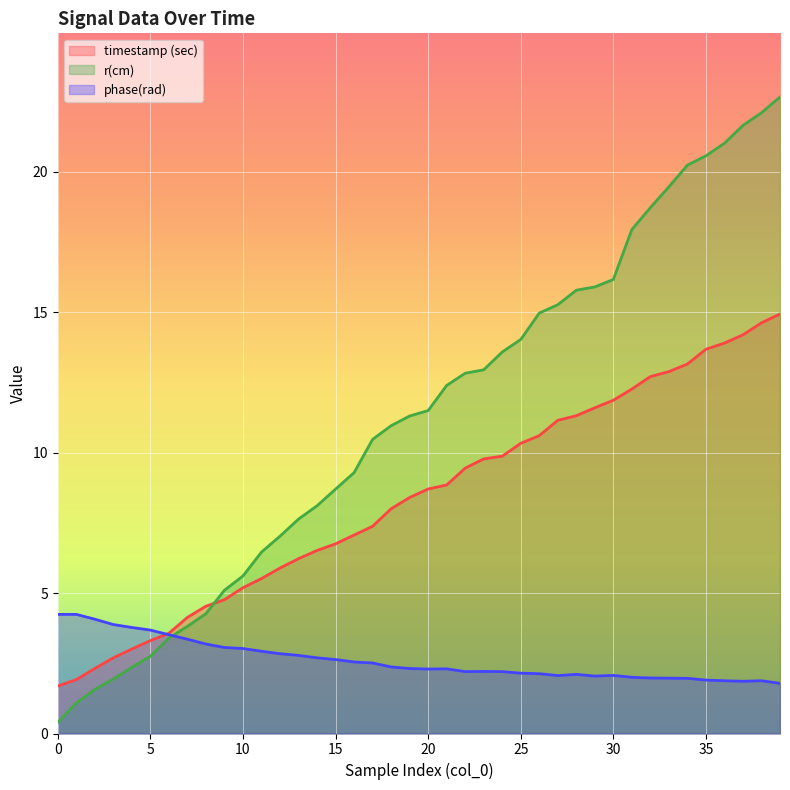

What is the total value across all series at 28?

29.2